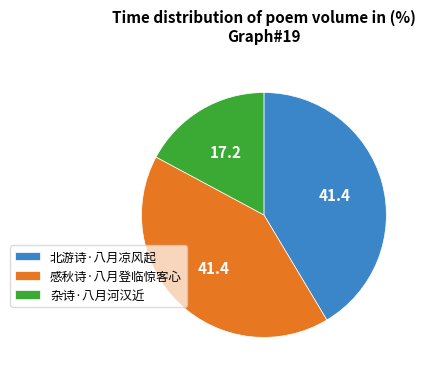

Which has a higher value, 北游诗·八月凉风起 or 杂诗·八月河汉近?

北游诗·八月凉风起